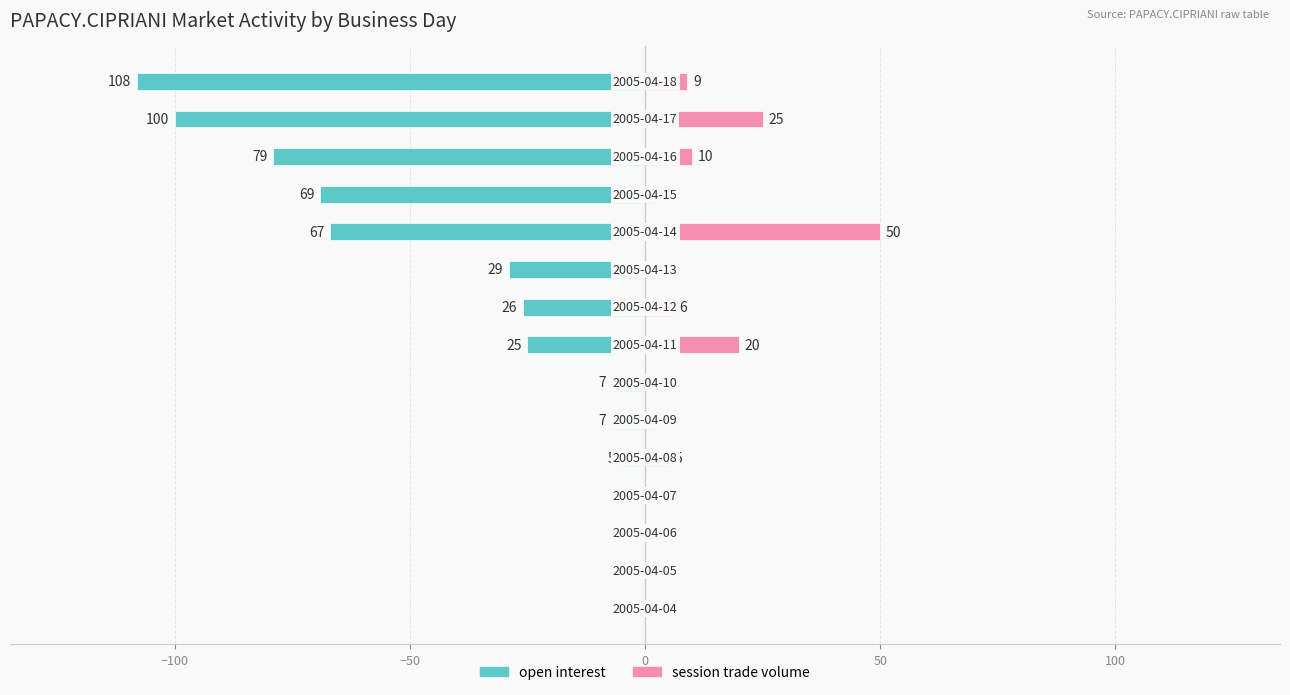

The session trade volume series shows 1 at 11. True or false?

False